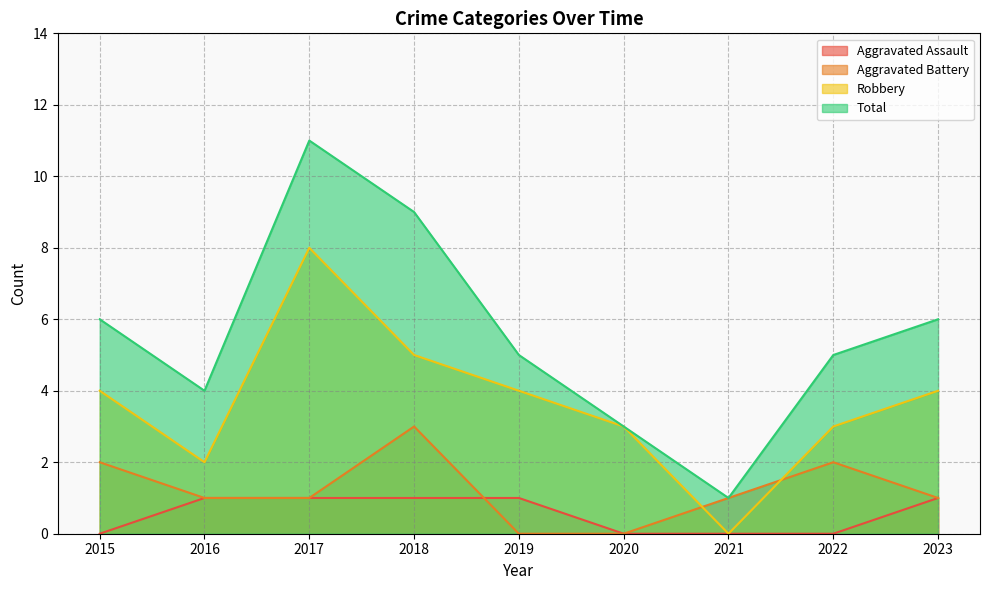

Which series has the largest total across all categories?

Total